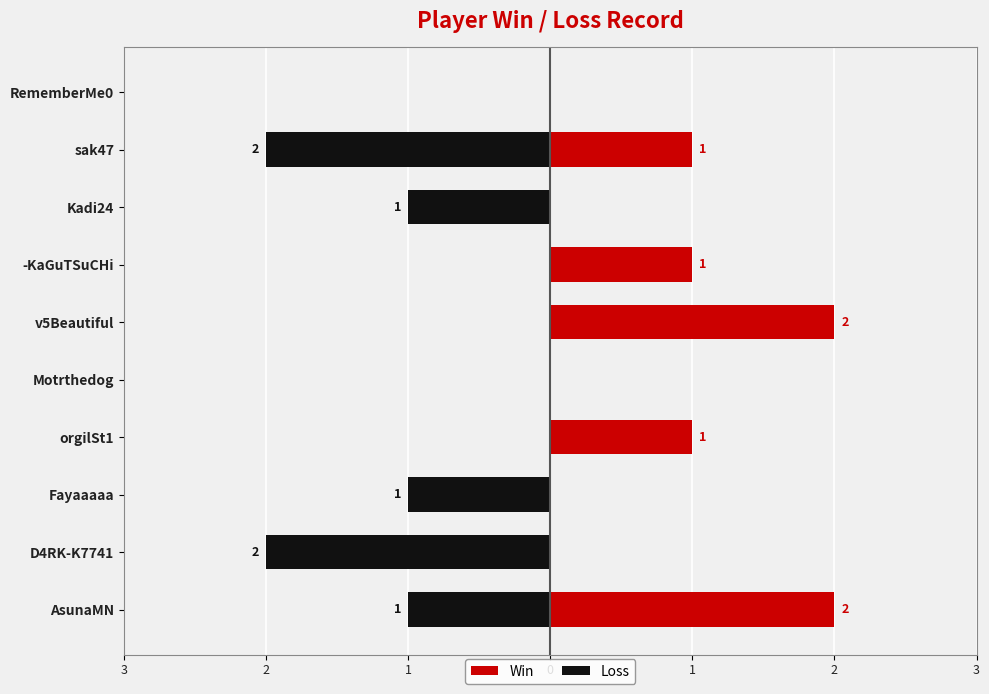

How many bars are there in total?

20